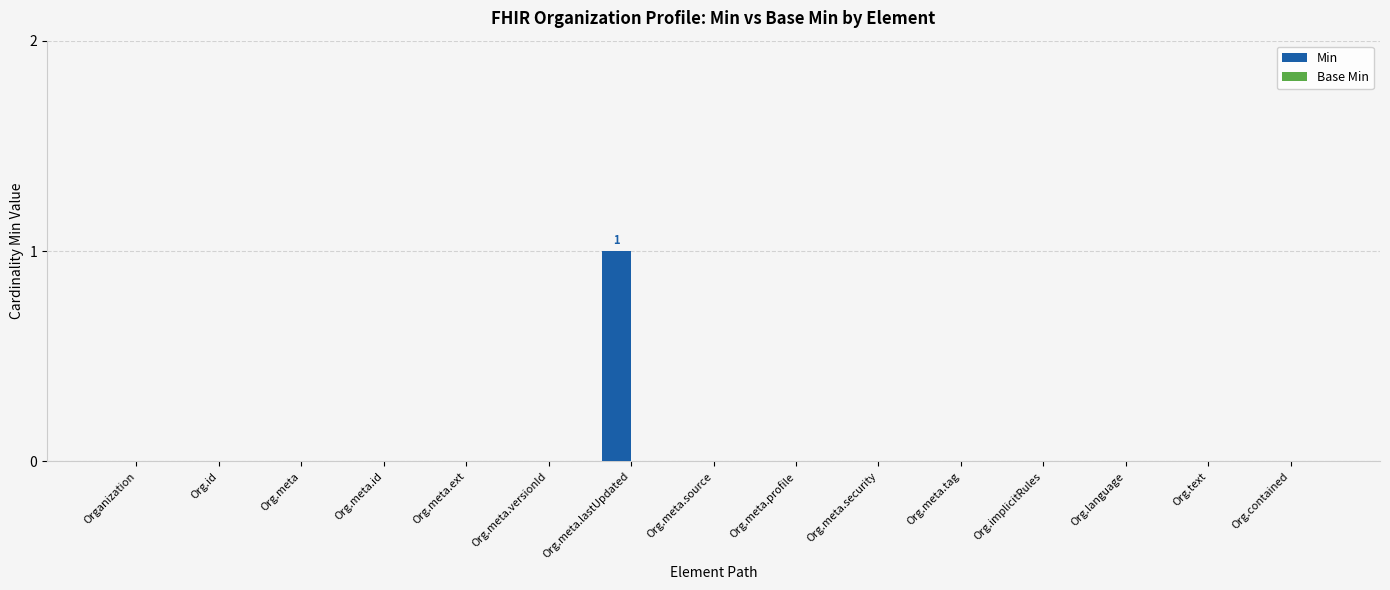

Reading left to right, extract all data points from this chart.

Organization=0	Org.id=0	Org.meta=0	Org.meta.id=0	Org.meta.ext=0	Org.meta.versionId=0	Org.meta.lastUpdated=1	Org.meta.source=0	Org.meta.profile=0	Org.meta.security=0	Org.meta.tag=0	Org.implicitRules=0	Org.language=0	Org.text=0	Org.contained=0